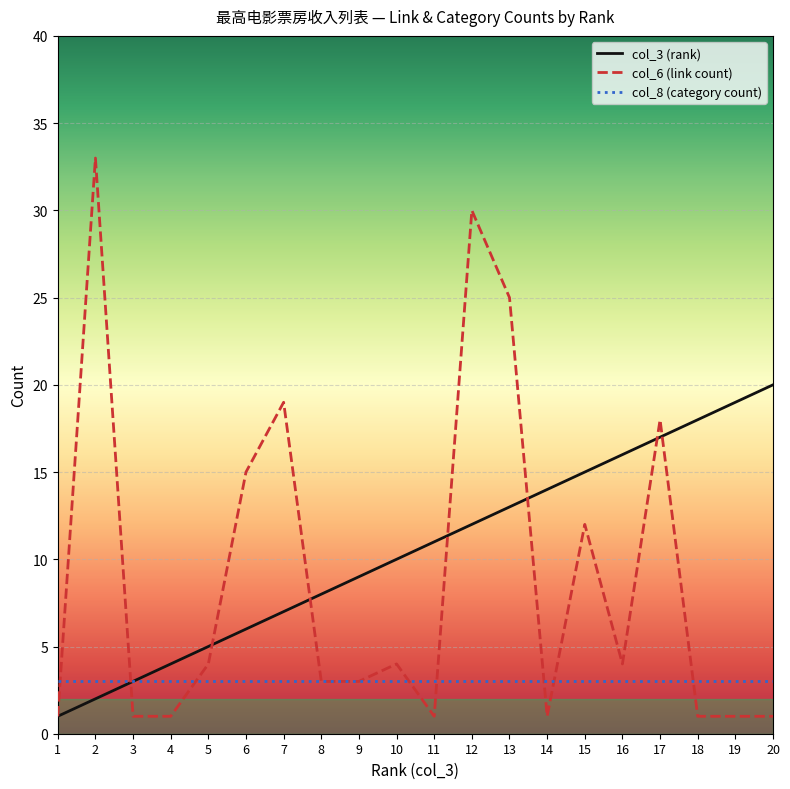

Between 3 and 15, which series saw the biggest shift?

col_3 (rank)